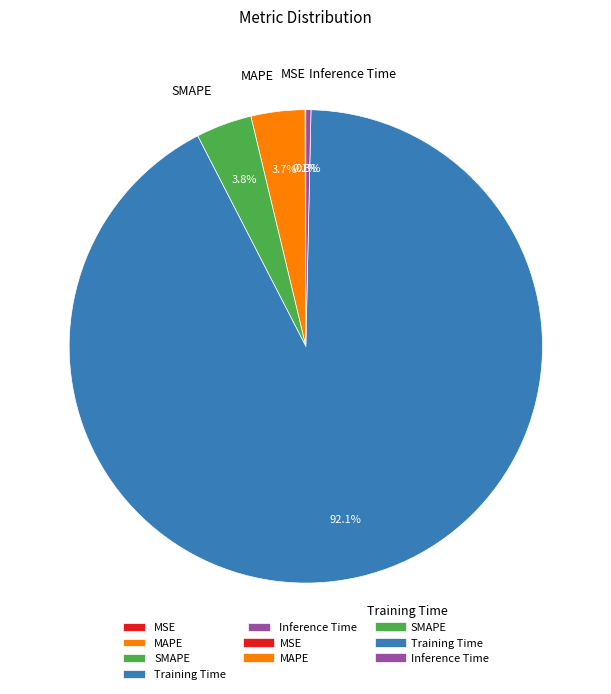

What is the largest slice in the pie chart?

Training Time